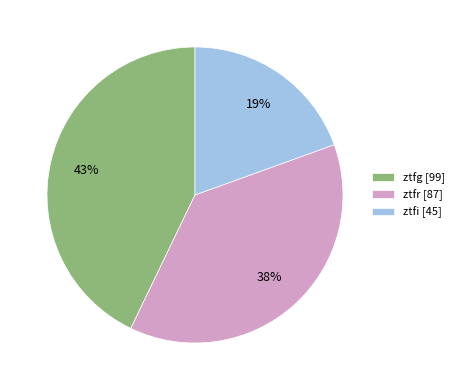

To the nearest percent, what is the combined percentage of ztfg and ztfr?

81%